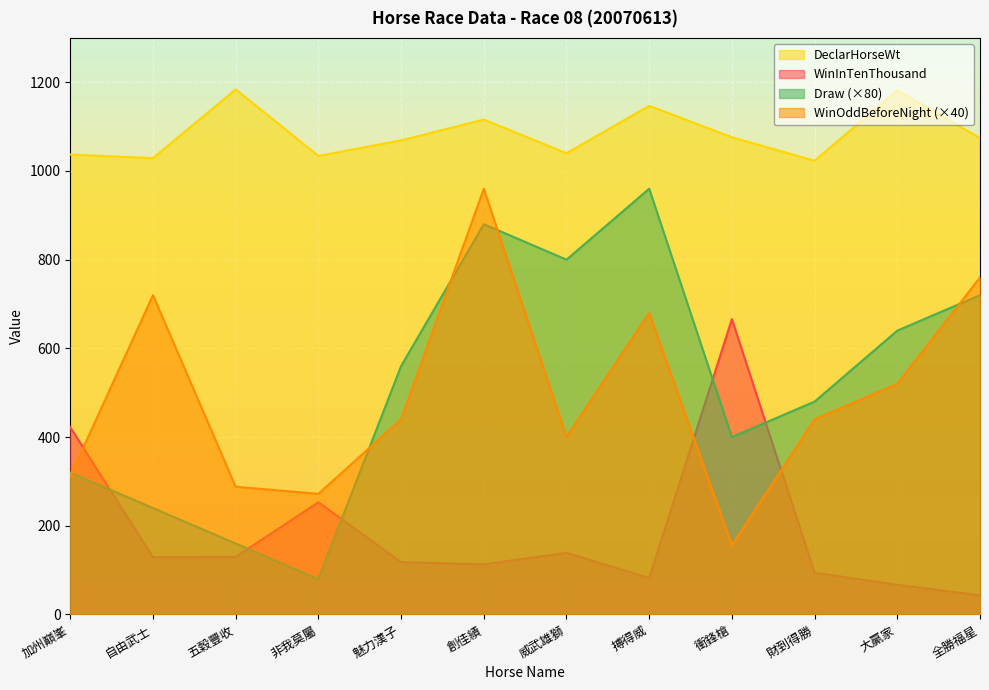

How many lines are shown in the chart?

4